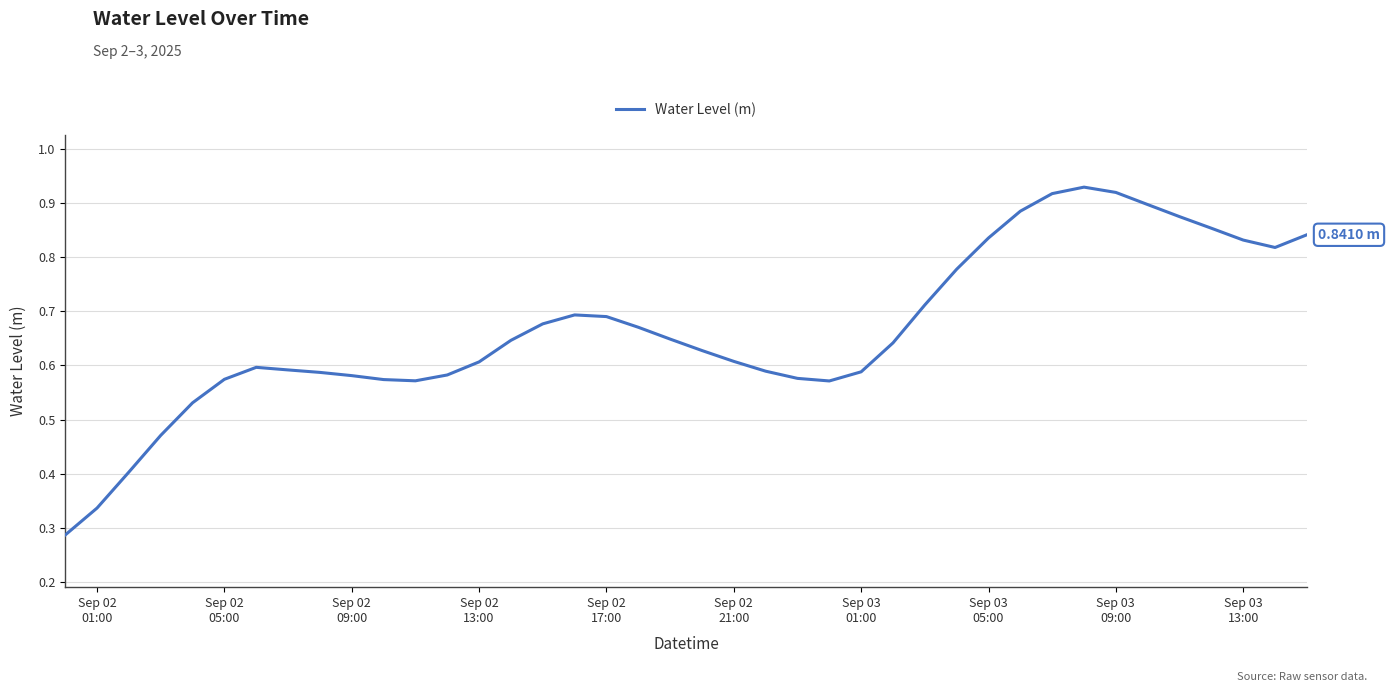

Does the chart display data point markers on the line(s)?

No